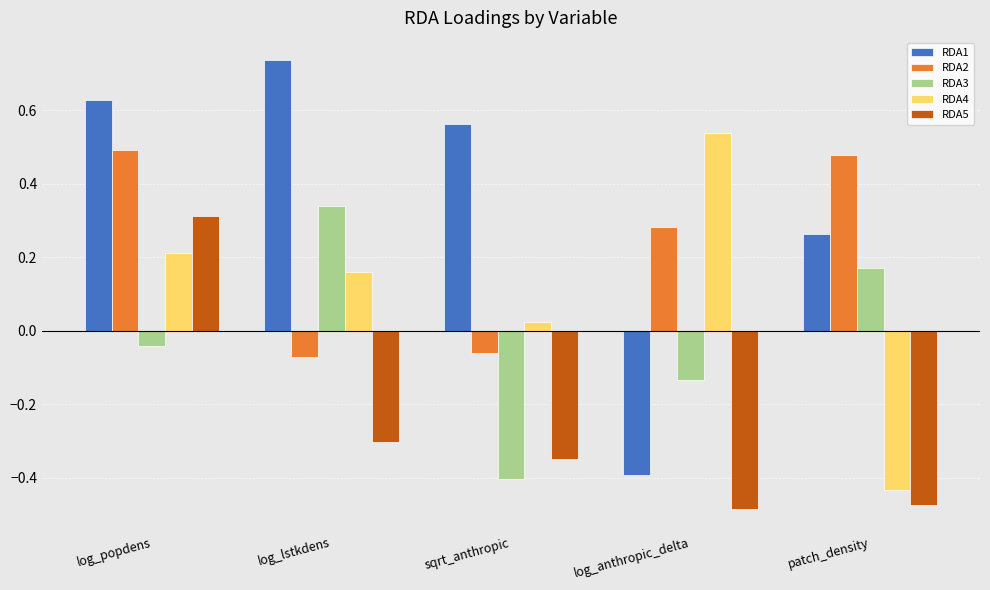

Between log_popdens and log_lstkdens, which series saw the biggest shift?

RDA5